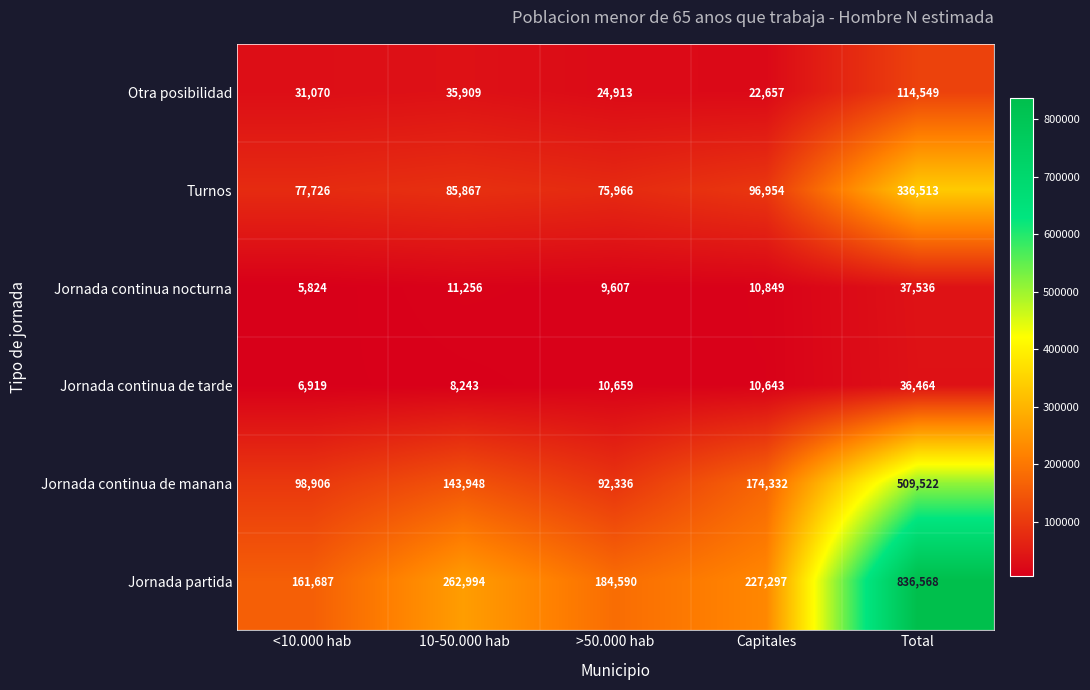

The value of Otra posibilidad at <10.000 hab is 31070. True or false?

True